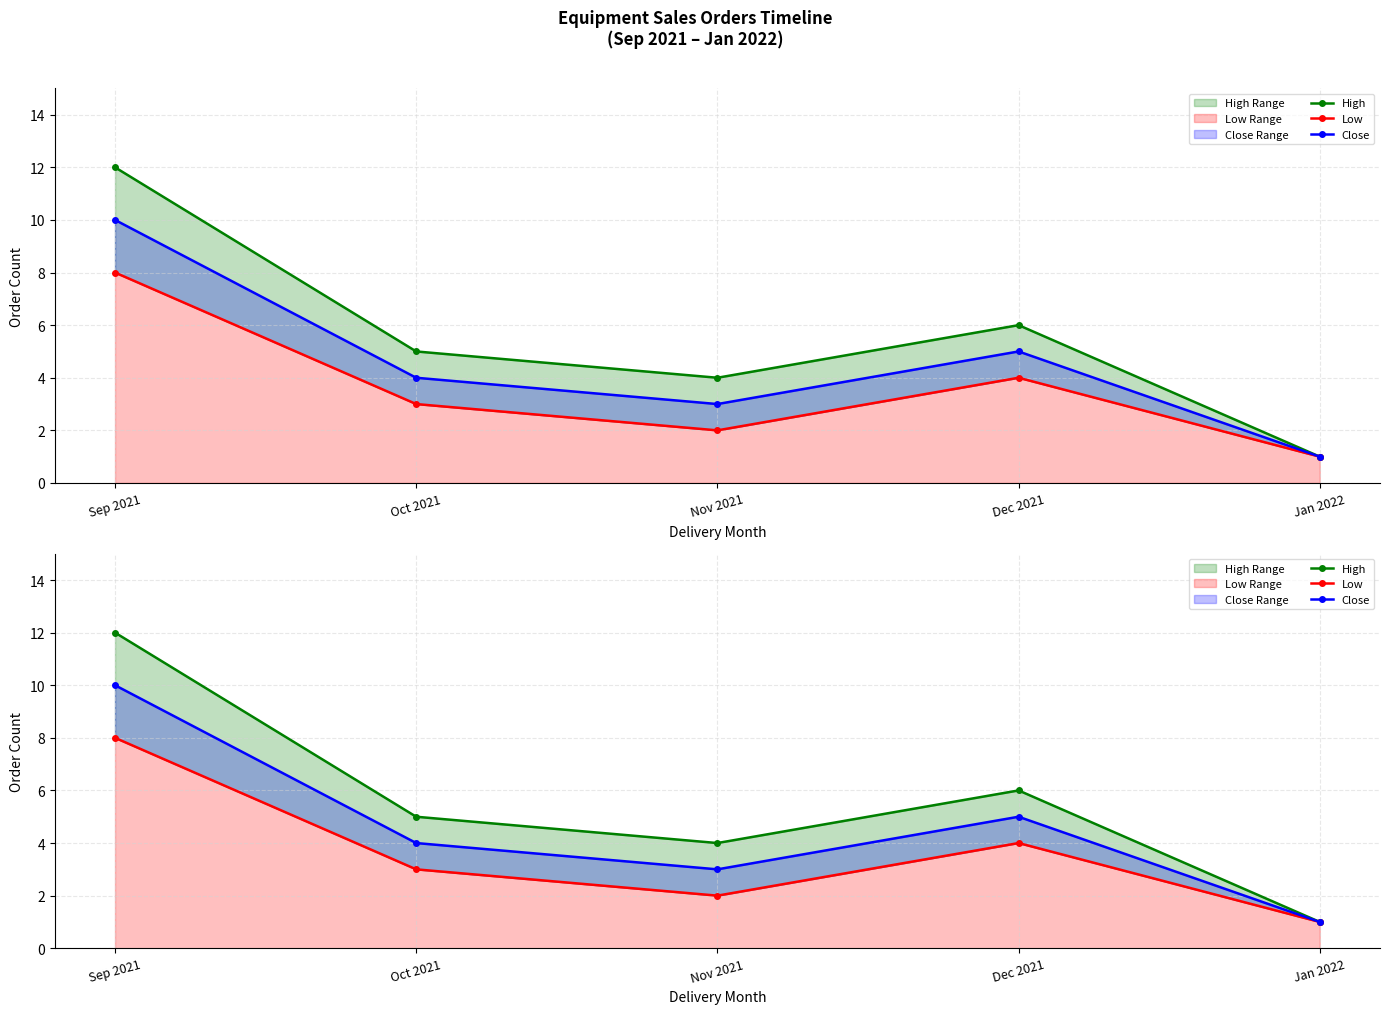

Is it true that High equals 6 at Dec 2021?

True